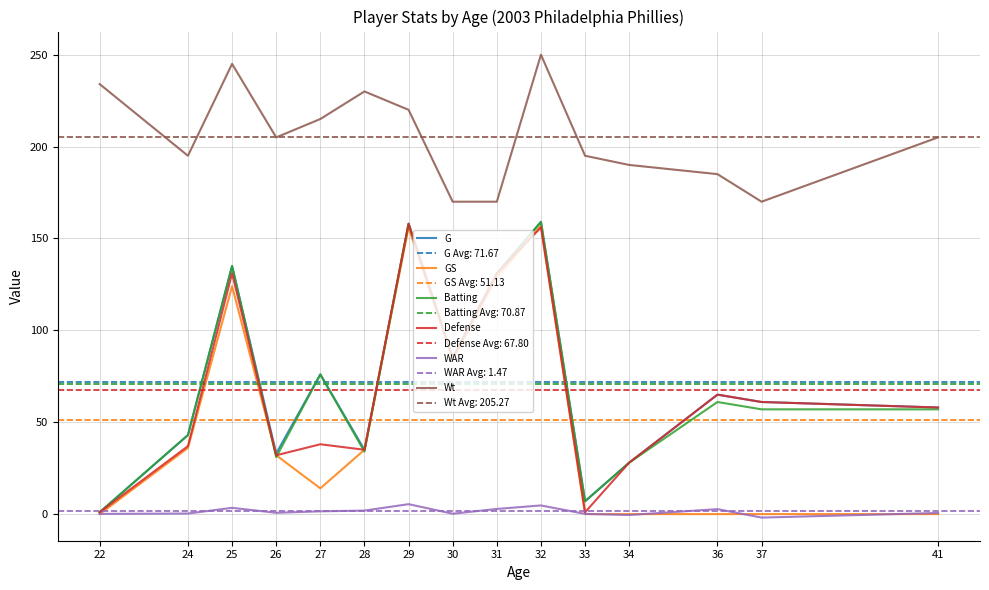

Where is Batting nearest to the value 80?

27